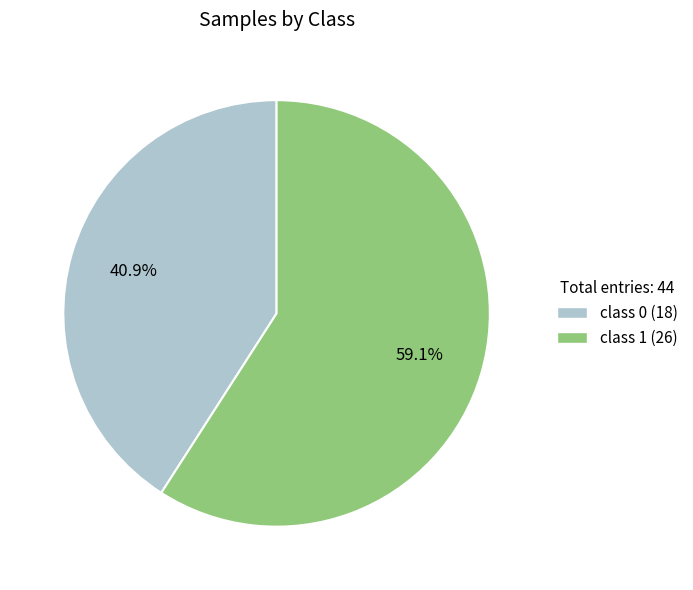

How many segments does this pie chart have?

2